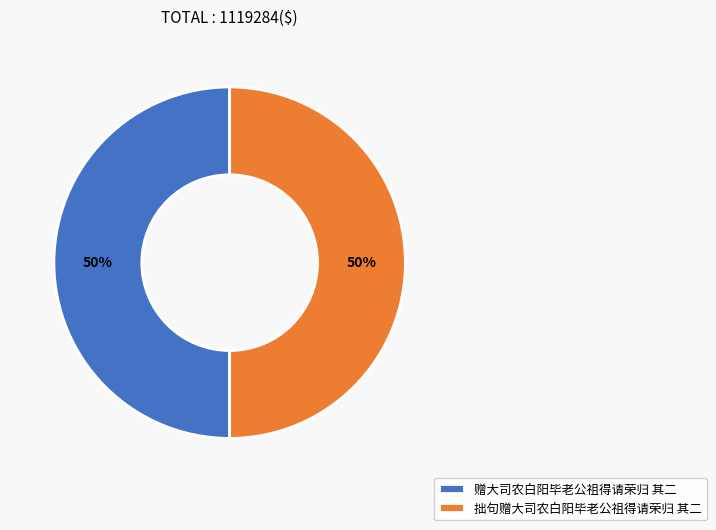

To the nearest percent, what is the combined percentage of 赠大司农白阳毕老公祖得请荣归 其二 and 拙句赠大司农白阳毕老公祖得请荣归 其二?

100%